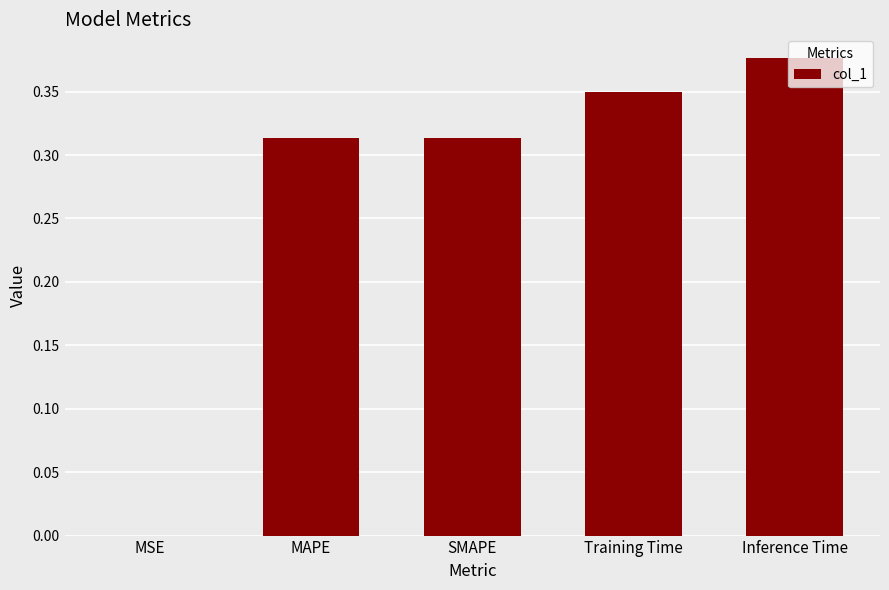

Are the bars horizontal?

No